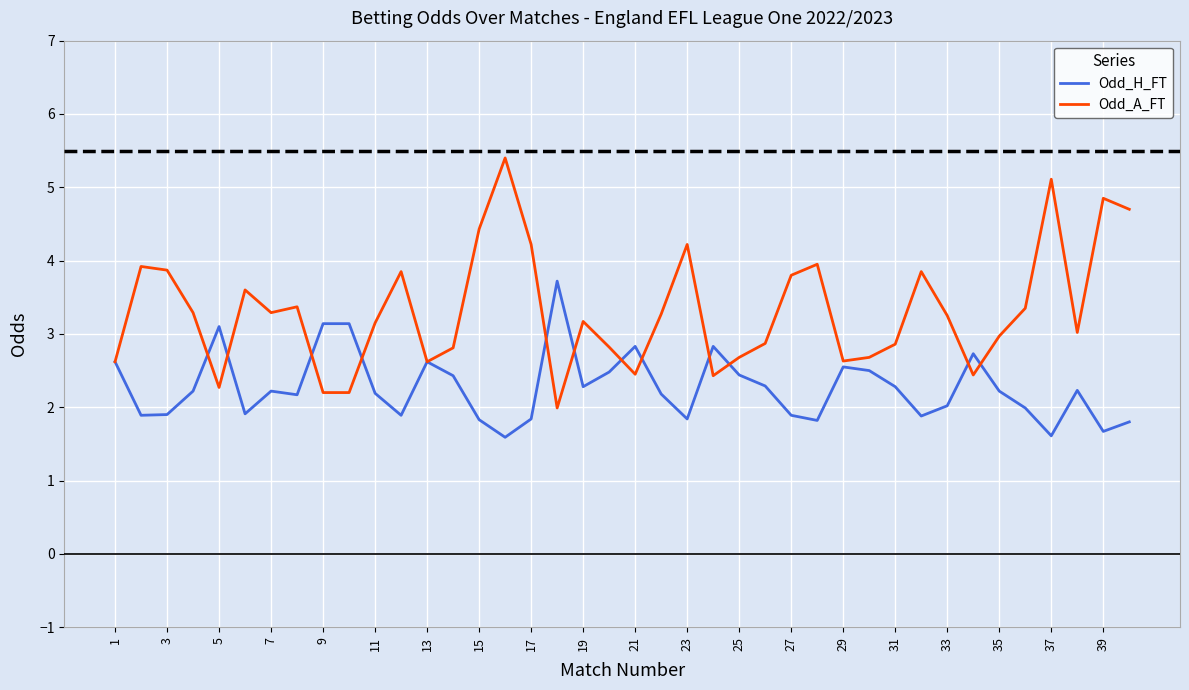

How many lines are shown in the chart?

2